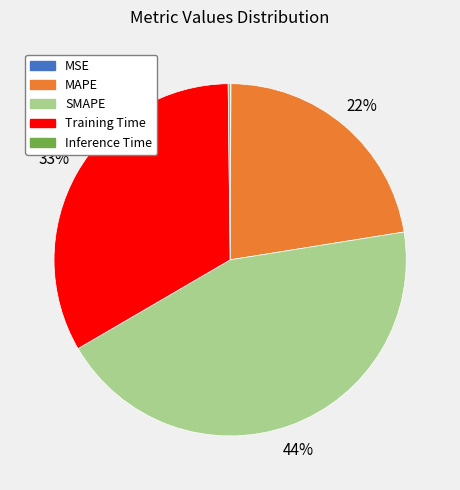

Does SMAPE account for over 50% of the chart?

No